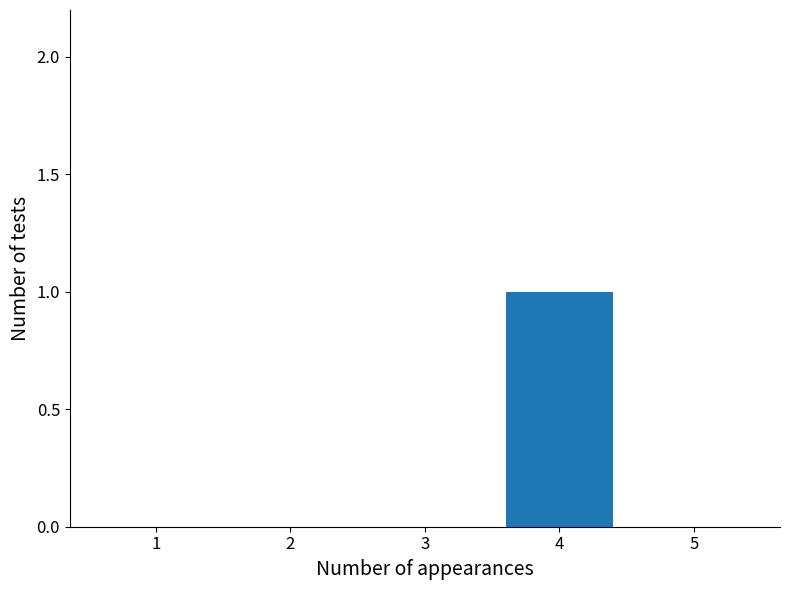

What is the greatest value displayed?

1